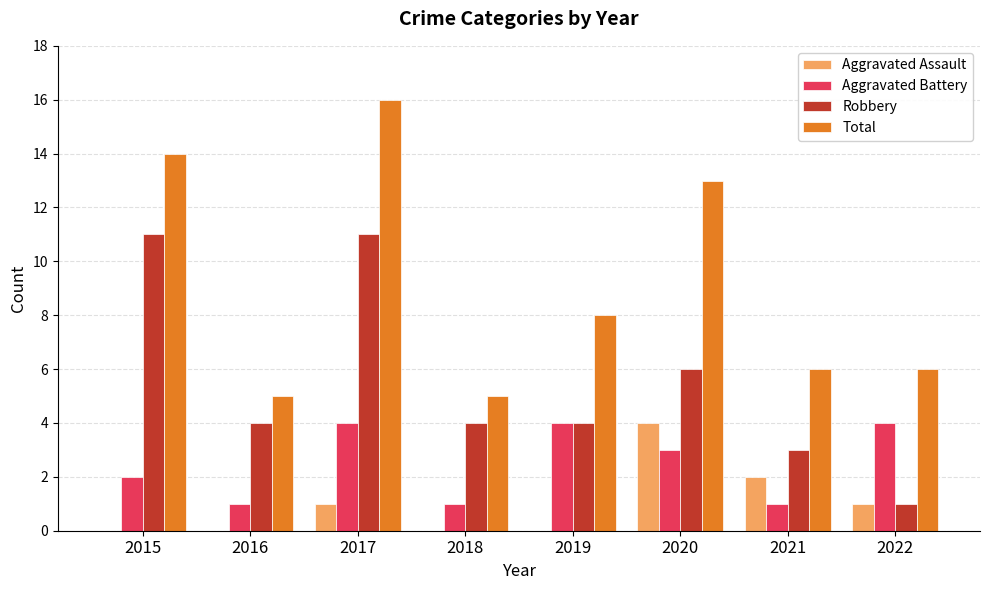

Reading left to right, list all the values displayed in this chart.

Aggravated Assault: 0	0	1	0	0	4	2	1
Aggravated Battery: 2	1	4	1	4	3	1	4
Robbery: 11	4	11	4	4	6	3	1
Total: 14	5	16	5	8	13	6	6